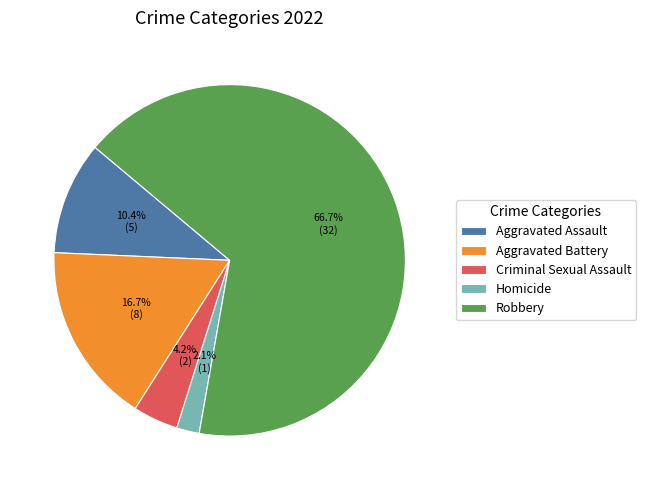

Count the number of slices in the pie.

5